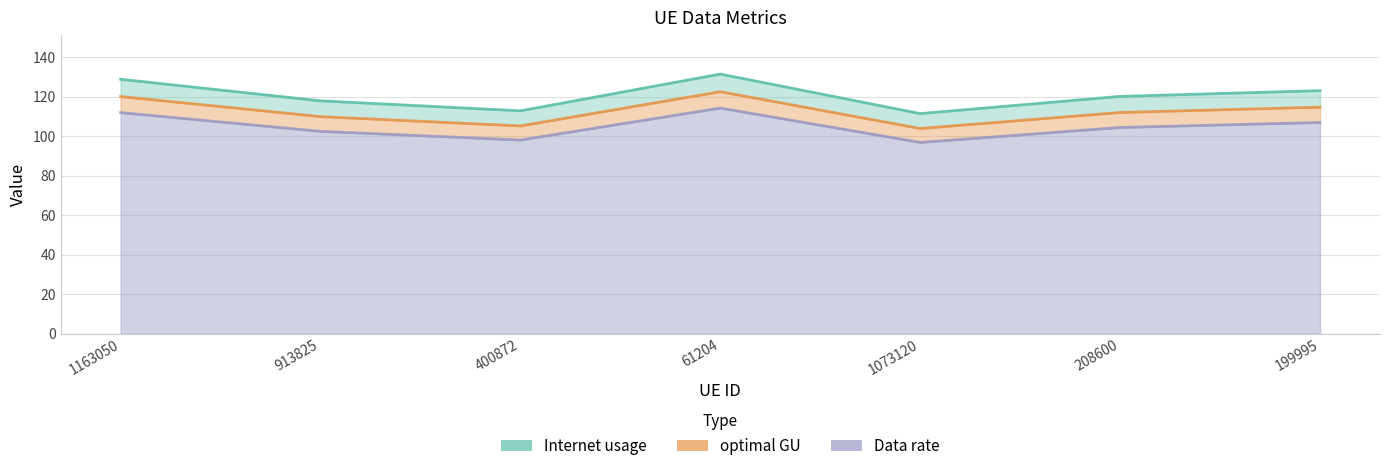

What is the difference between the highest and lowest values at 208600?

15.8